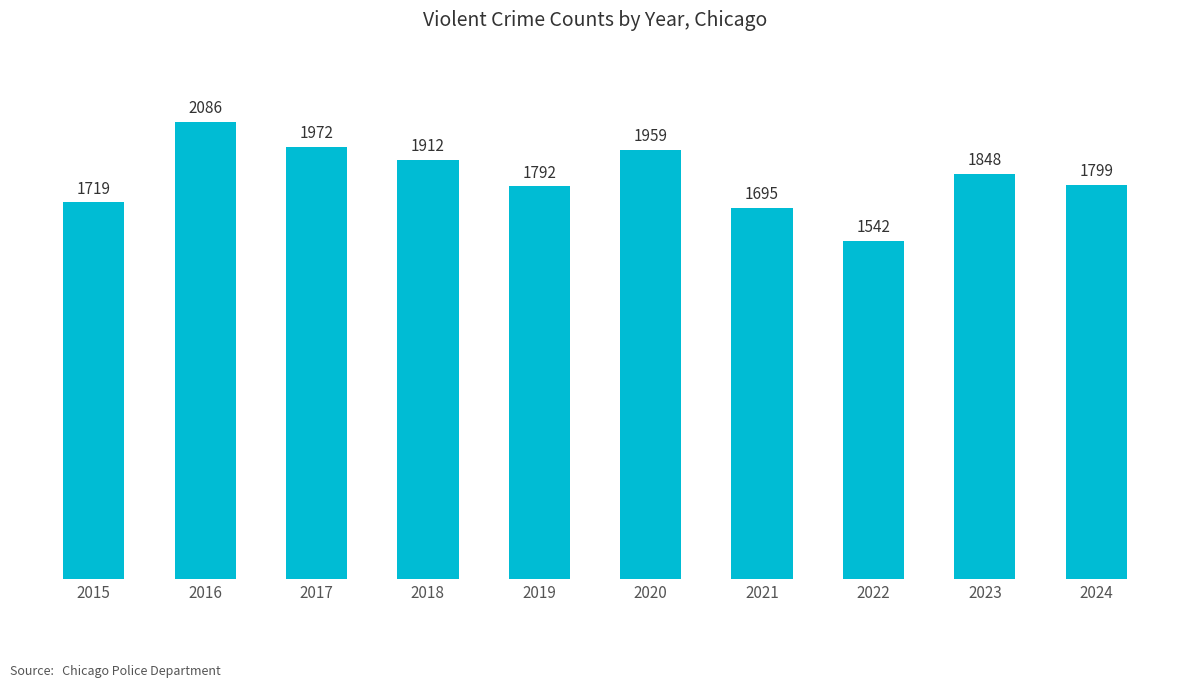

Rank the categories by value from highest to lowest.

2016, 2017, 2020, 2018, 2023, 2024, 2019, 2015, 2021, 2022